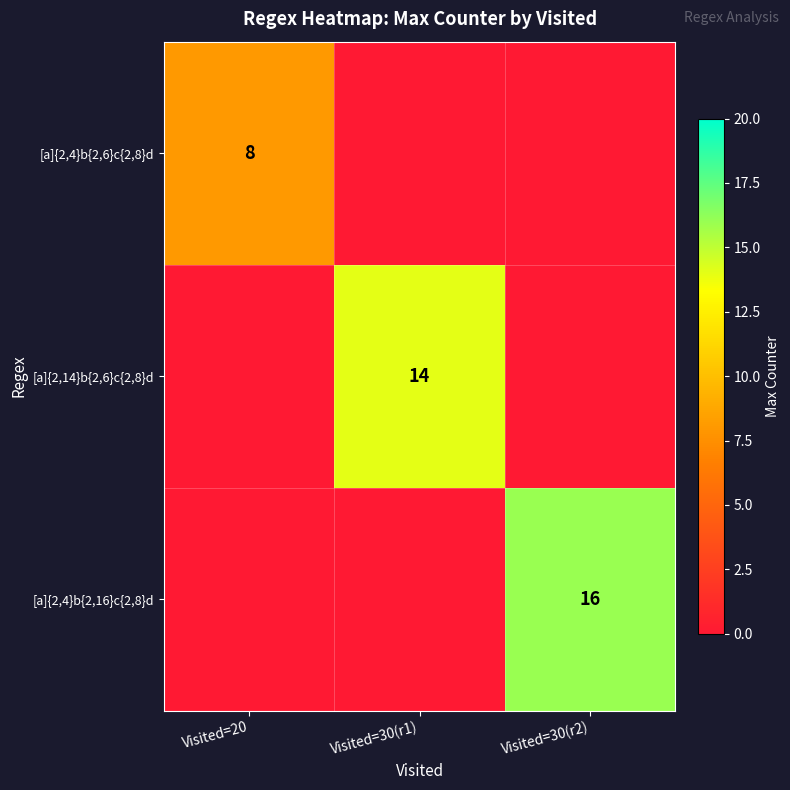

The value of [a]{2,4}b{2,16}c{2,8}d at Visited=30(r2) is 6. True or false?

False